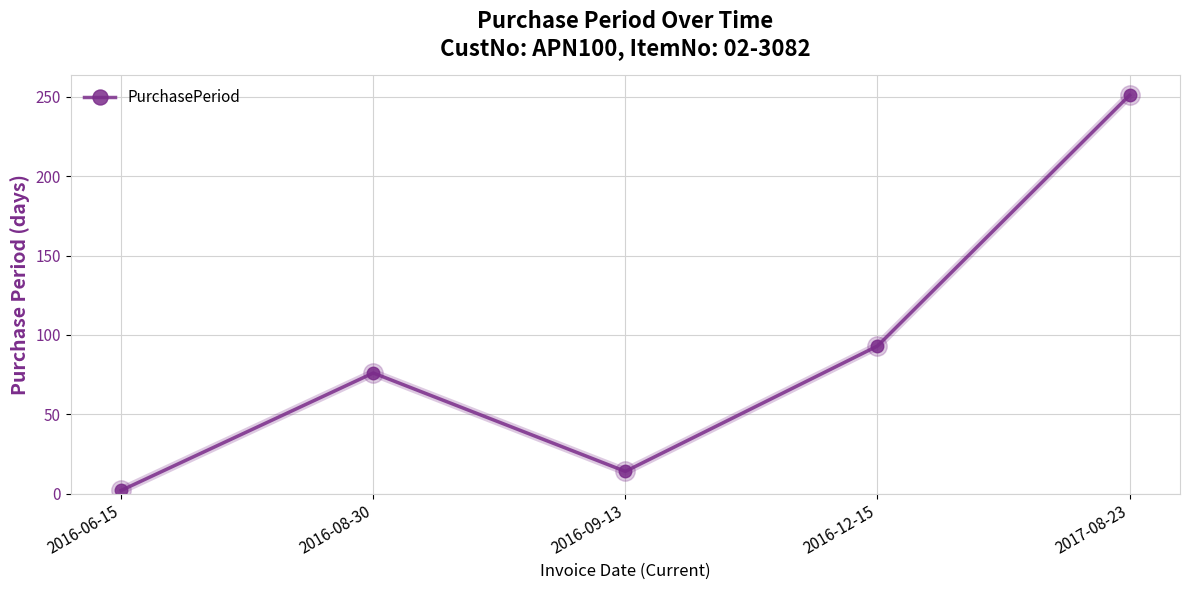

Reading left to right, what are all the values shown in this chart?

2016-06-15=2	2016-08-30=76	2016-09-13=14	2016-12-15=93	2017-08-23=251